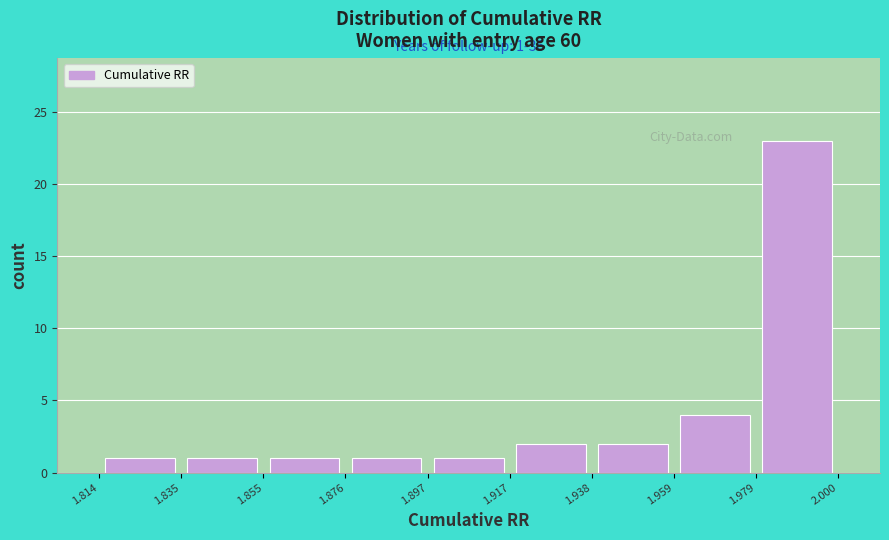

Over which range of the x-axis is the bar tallest?

1.979 to 2.000